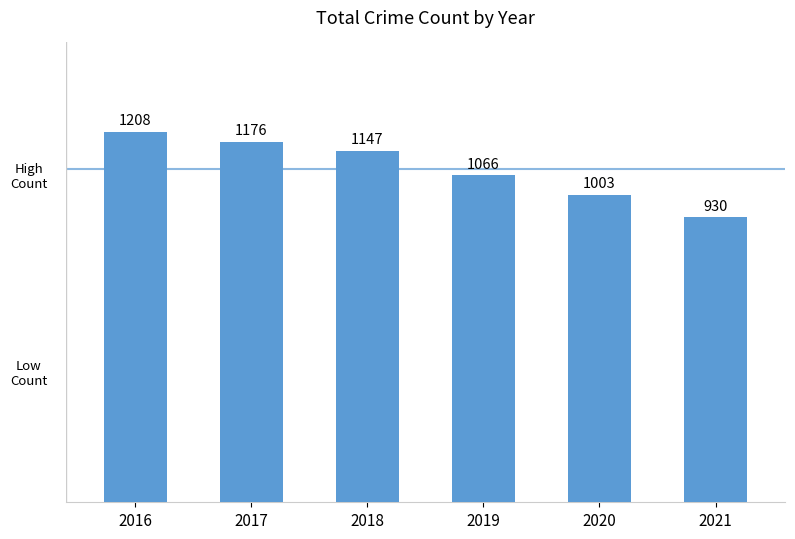

How many values are between 1003 and 1176?

4